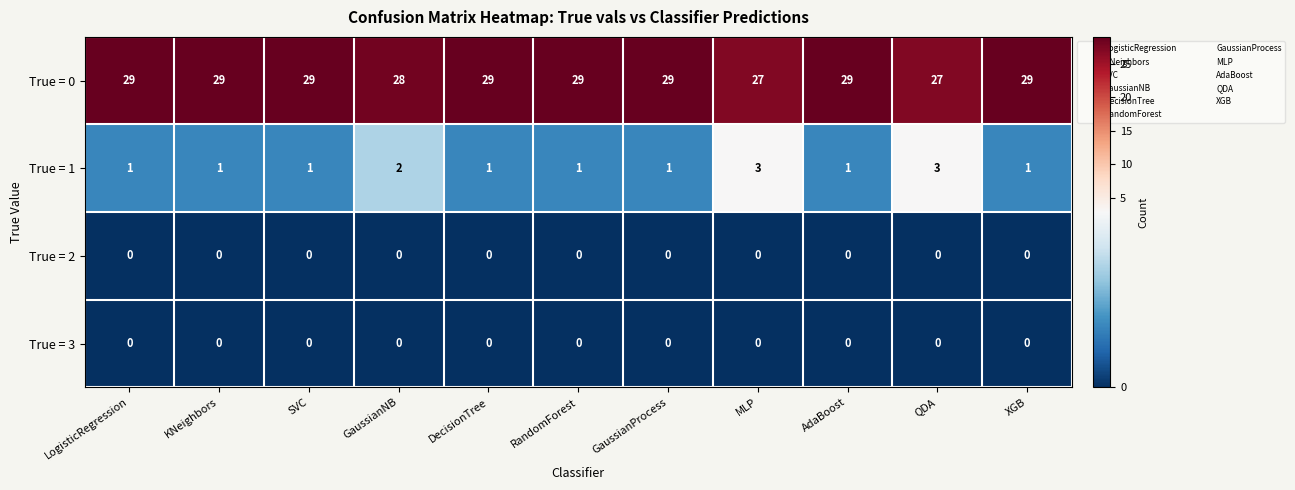

What is the greatest value displayed?

29